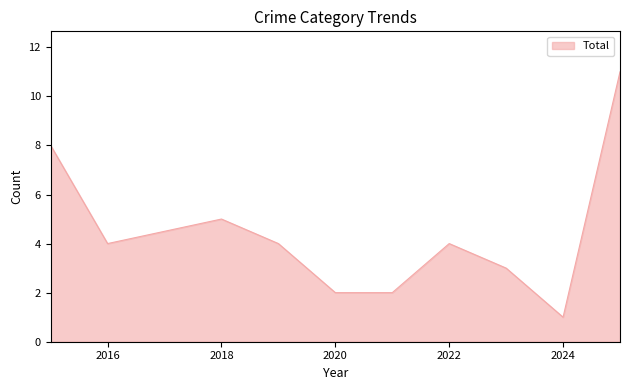

What is the greatest value displayed?

11